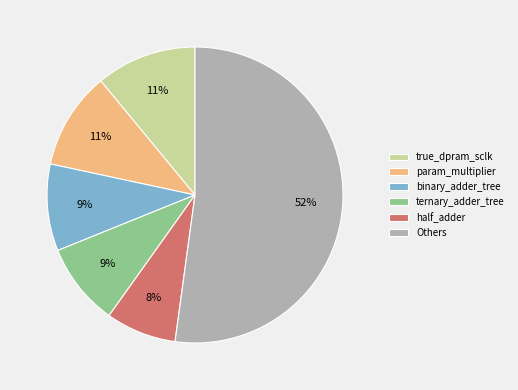

What is the majority slice?

Others